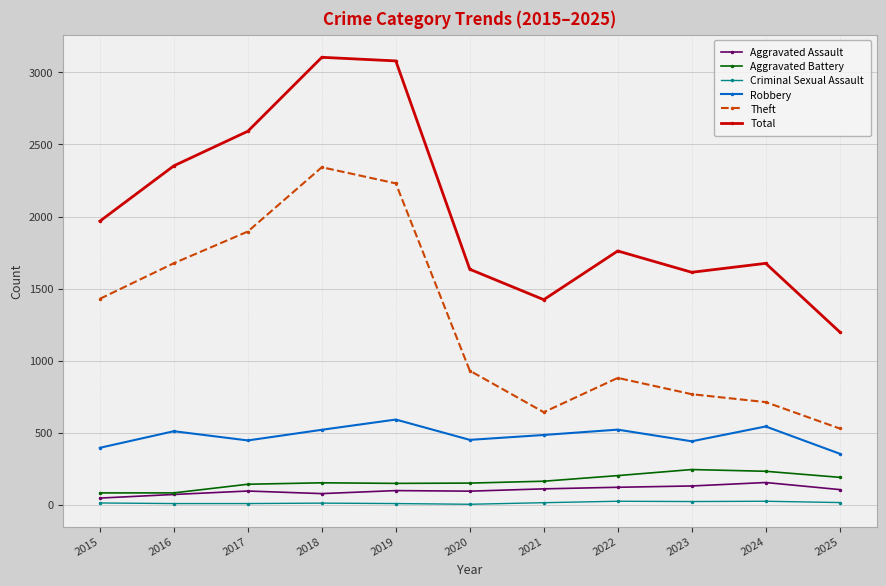

Which series has the widest spread of values?

Total